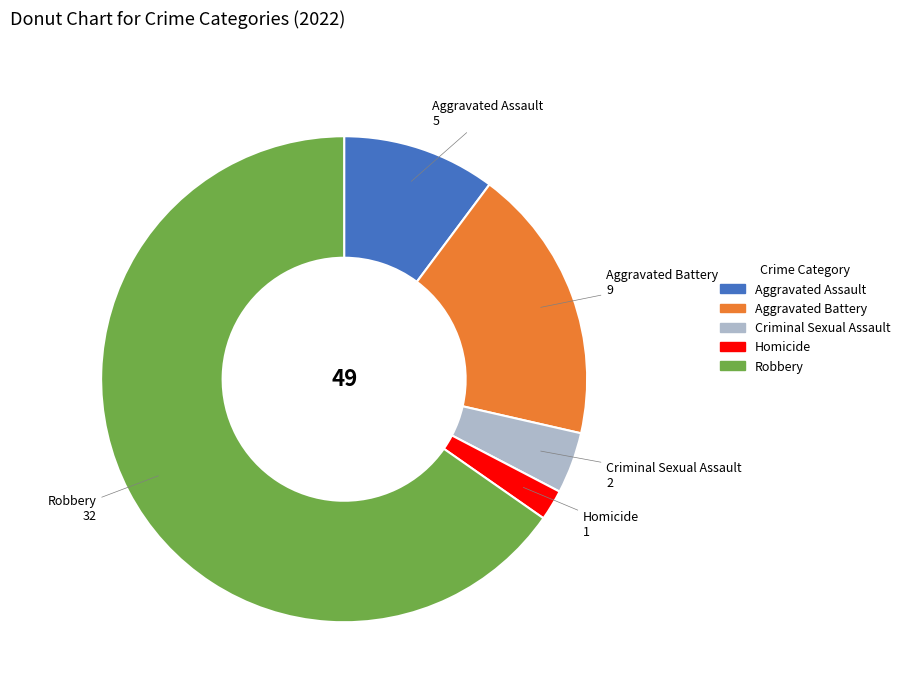

The Robbery slice represents 65% of the pie. True or false?

True